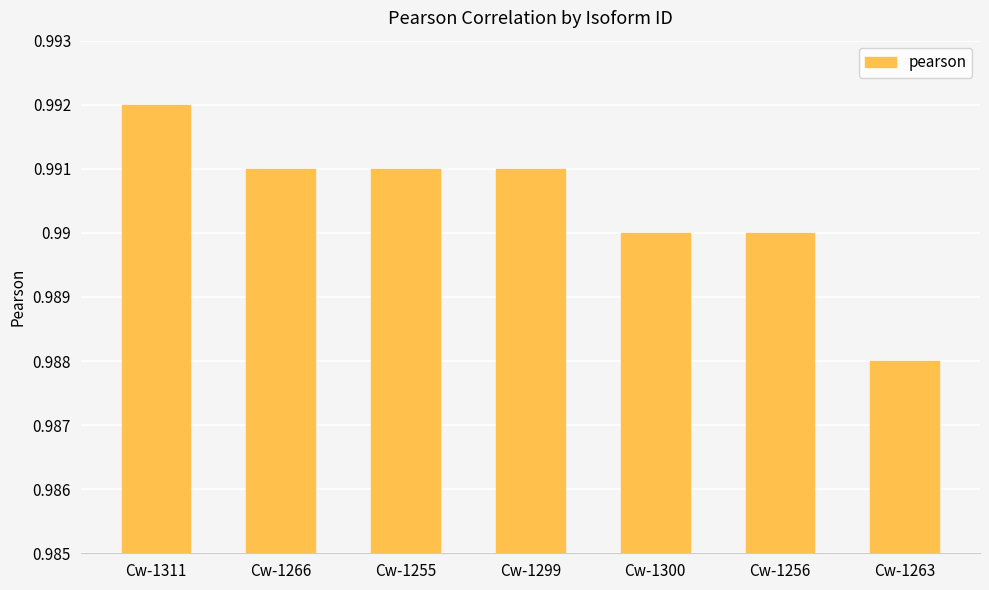

The chart shows a value of 0.2 at Cw-1255. True or false?

False